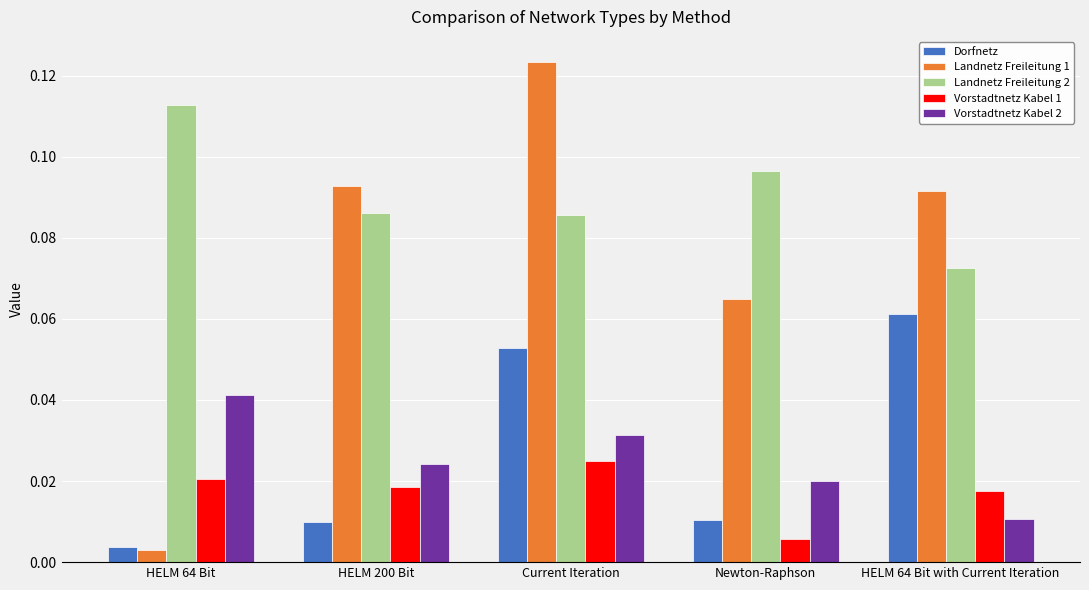

Which category has the lowest value in the Landnetz Freileitung 1 series?

HELM 64 Bit